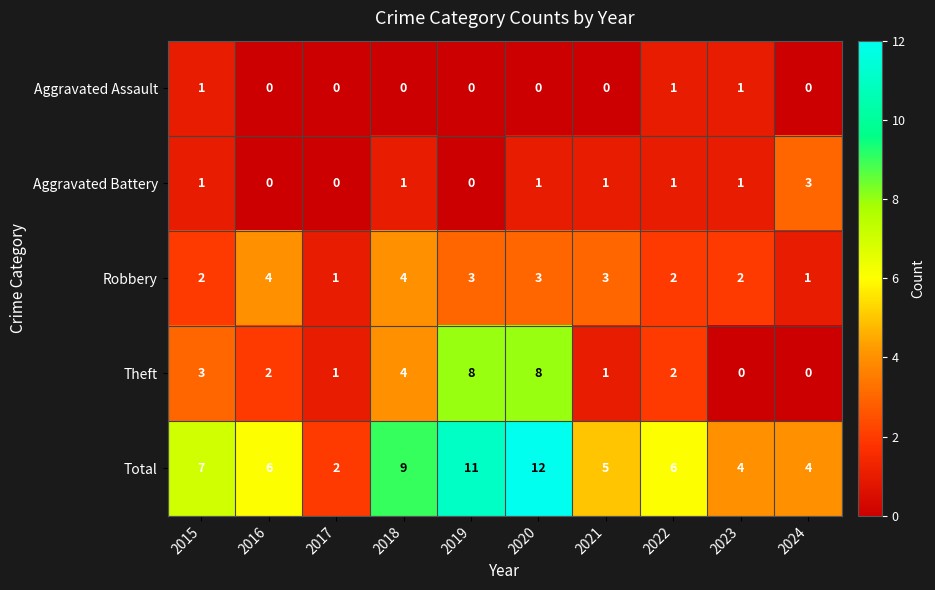

At which label does Theft first exceed 2?

2015